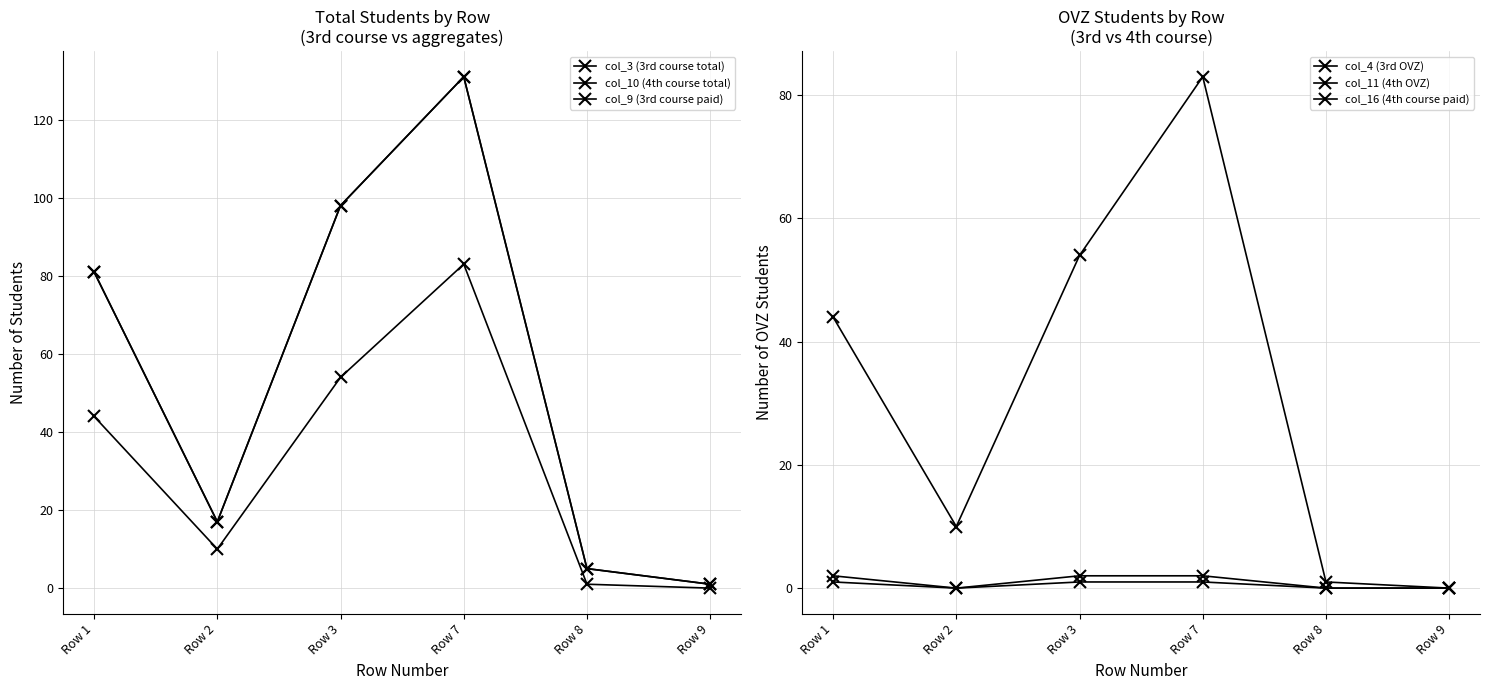

Rank the series at Row 3 from highest to lowest value.

col_3 (3rd course total), col_9 (3rd course paid), col_10 (4th course total), col_16 (4th course paid), col_4 (3rd OVZ), col_11 (4th OVZ)